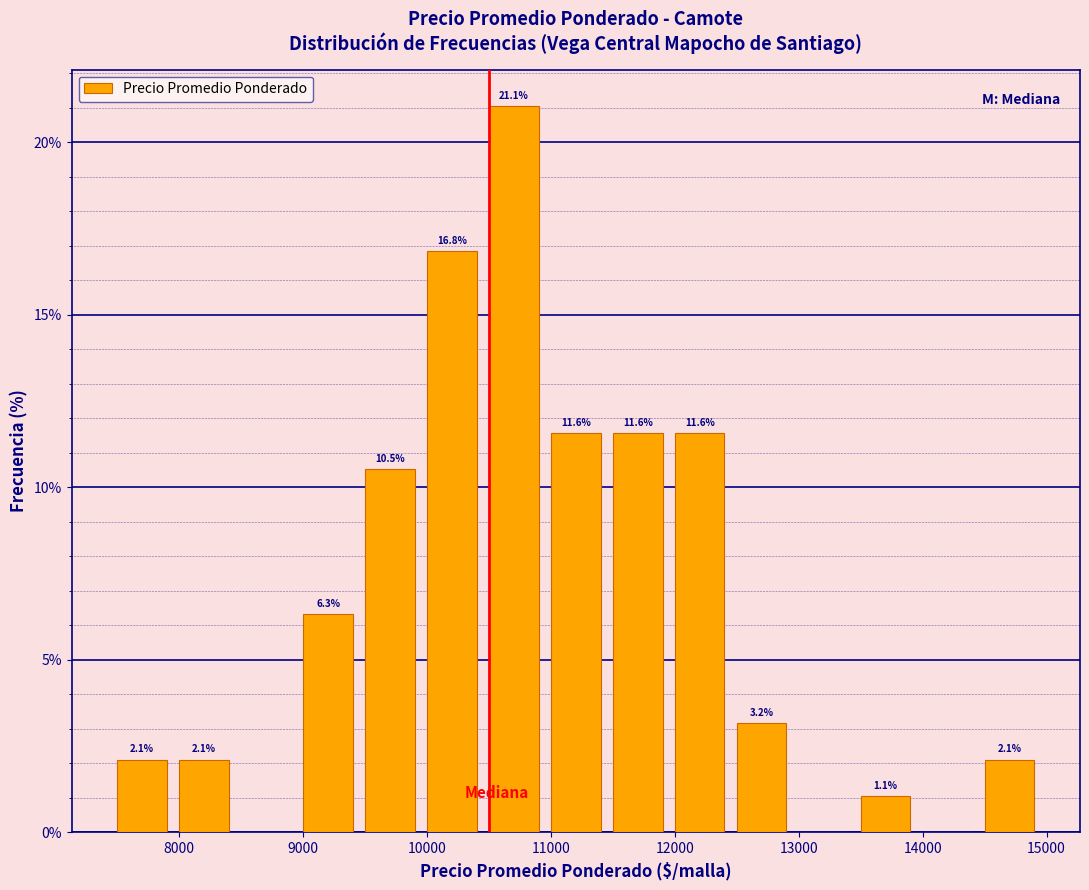

Over which range of the x-axis is the bar tallest?

10500 to 11000